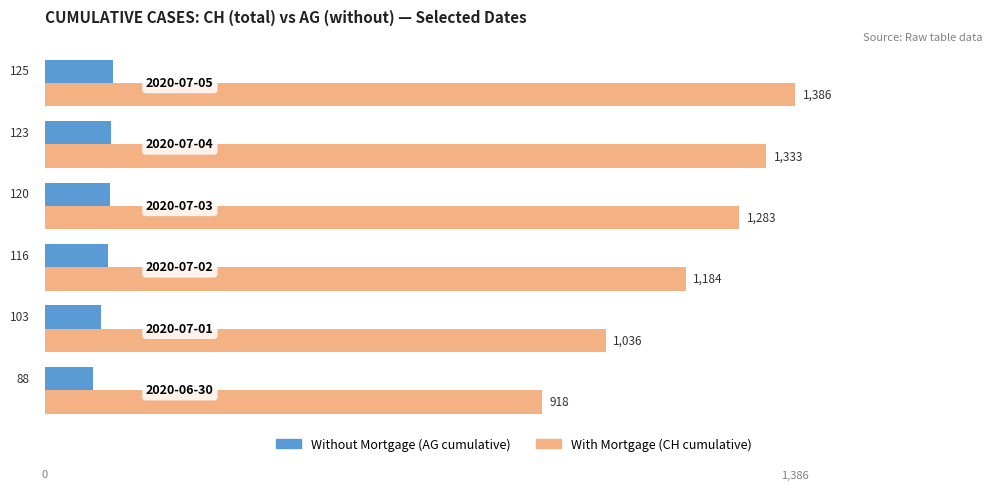

What is the maximum value shown in the chart?

1386